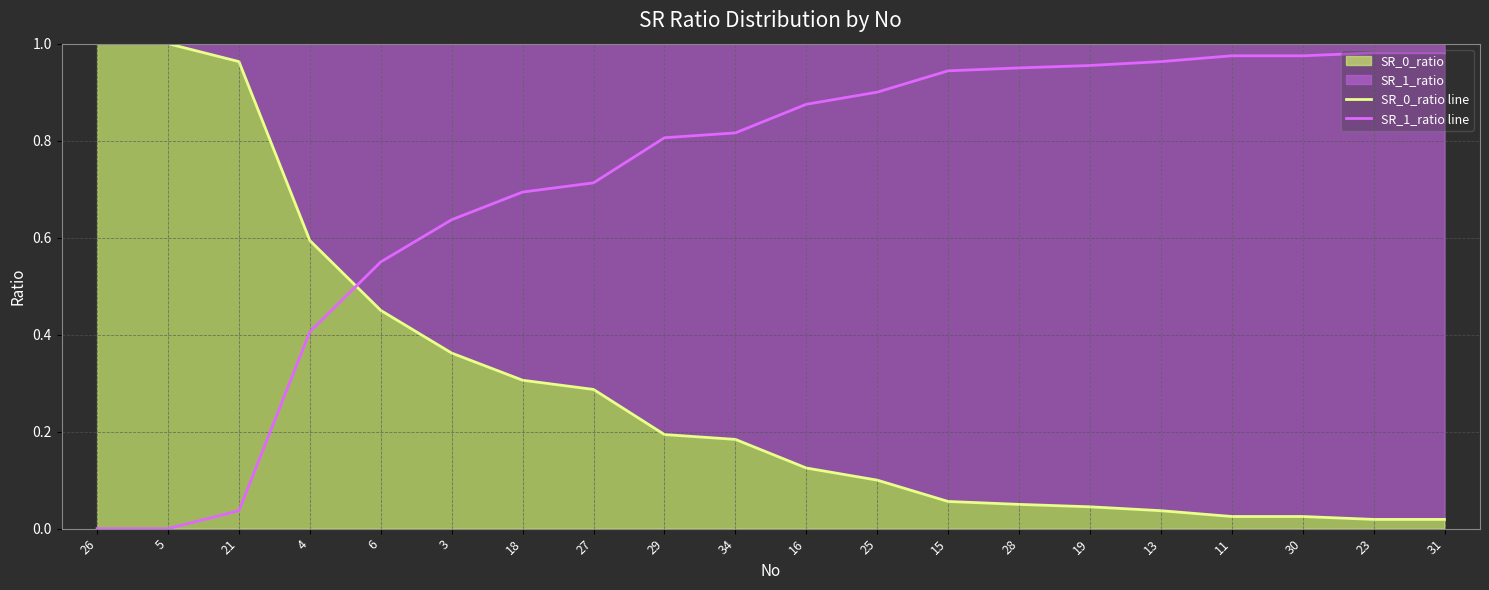

Which series has the widest spread of values?

SR_0_ratio line